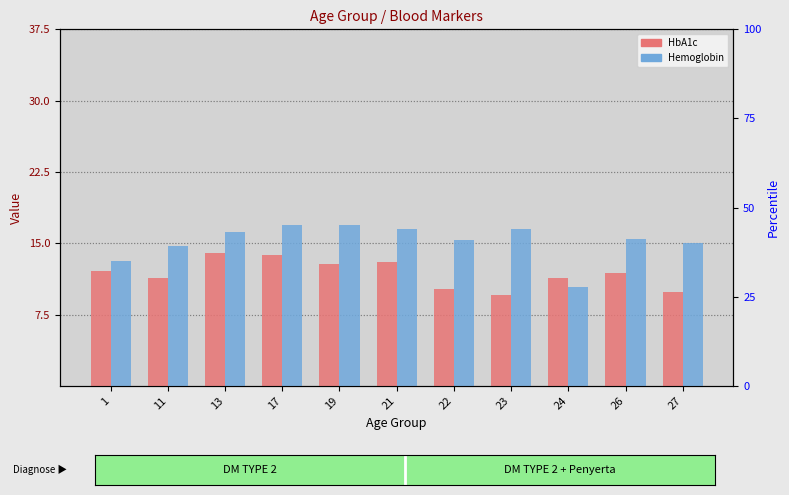

What is the value of the Hemoglobin bar at the 8th from the left?

16.4